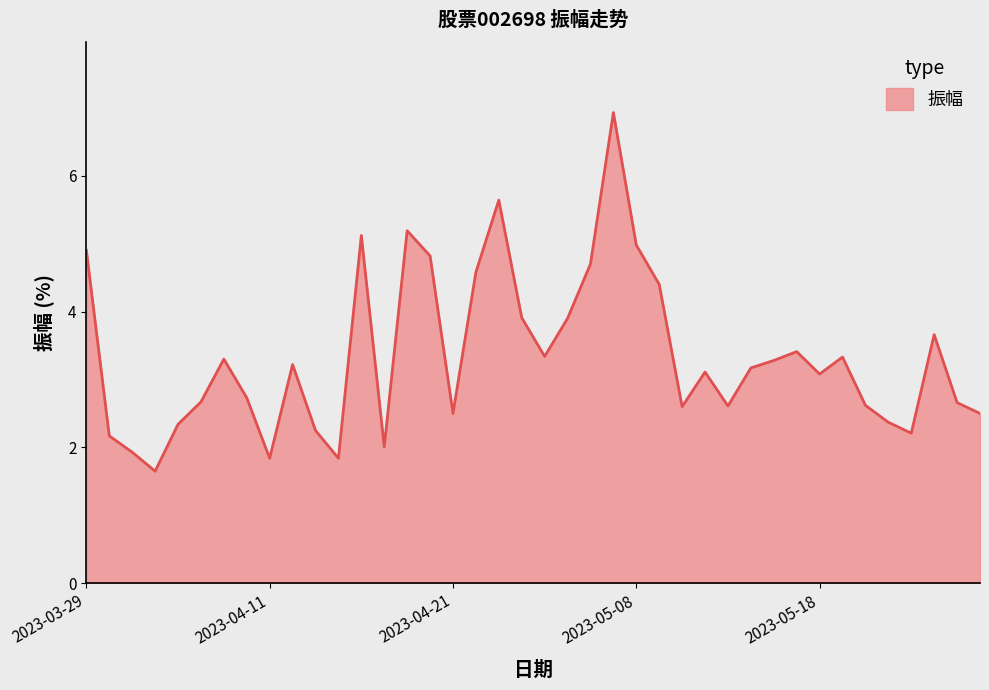

What is the greatest value displayed?

6.9